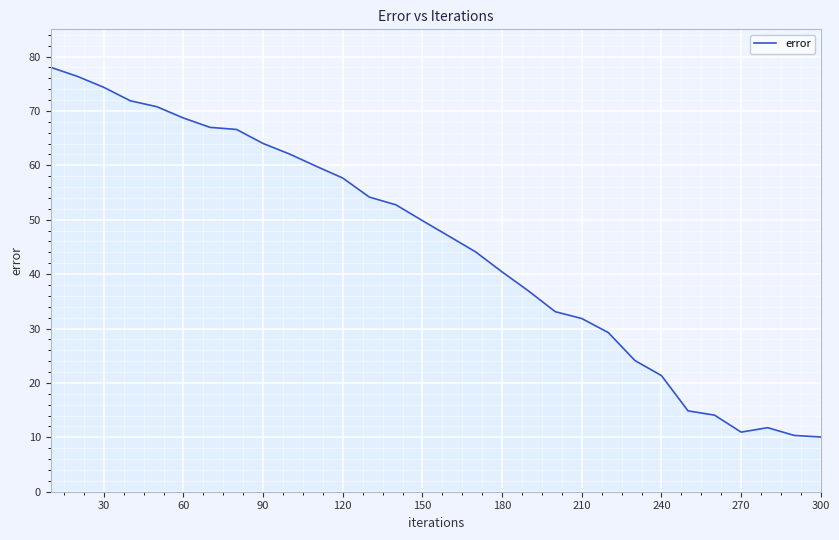

What is the minimum value shown in the chart?

10.1